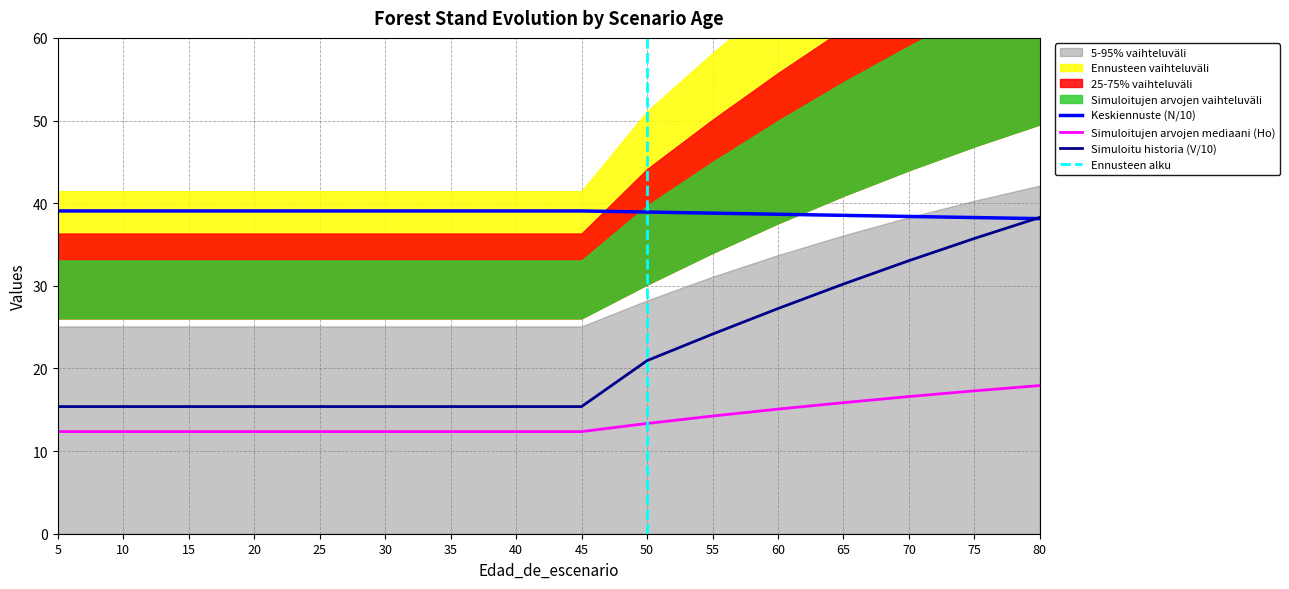

True or false: G and V_con_corteza cross at least once.

False